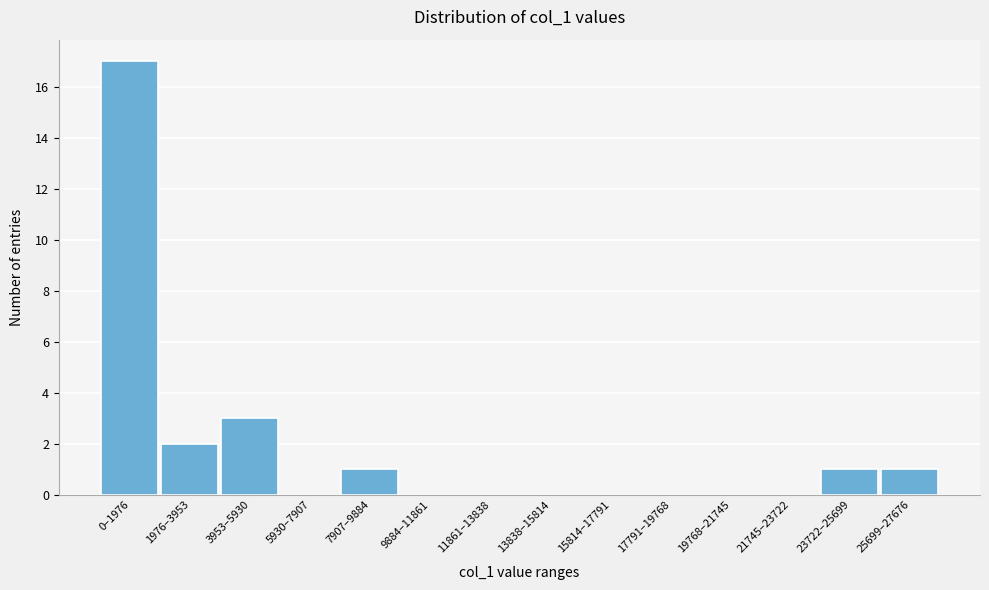

Reading right to left, transcribe all the data shown in this chart.

25699–27676=1	23722–25699=1	21745–23722=0	19768–21745=0	17791–19768=0	15814–17791=0	13838–15814=0	11861–13838=0	9884–11861=0	7907–9884=1	5930–7907=0	3953–5930=3	1976–3953=2	0–1976=17